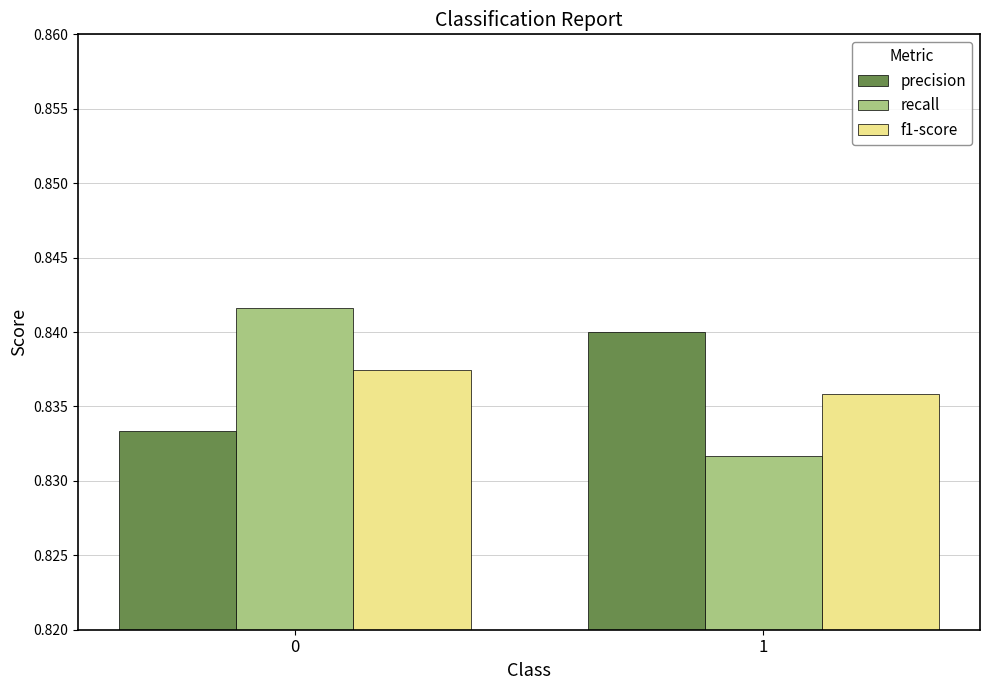

At how many categories does at least one series exceed 0?

2